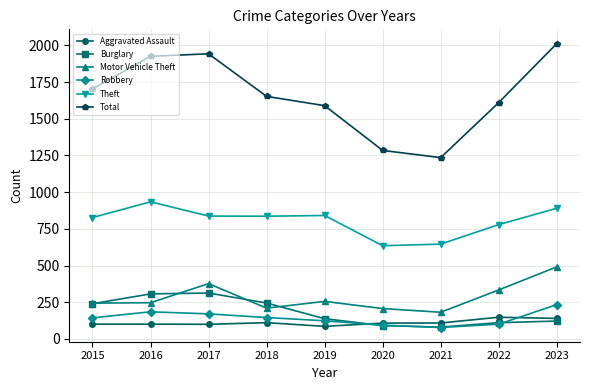

True or false: Theft and Total cross at least once.

False